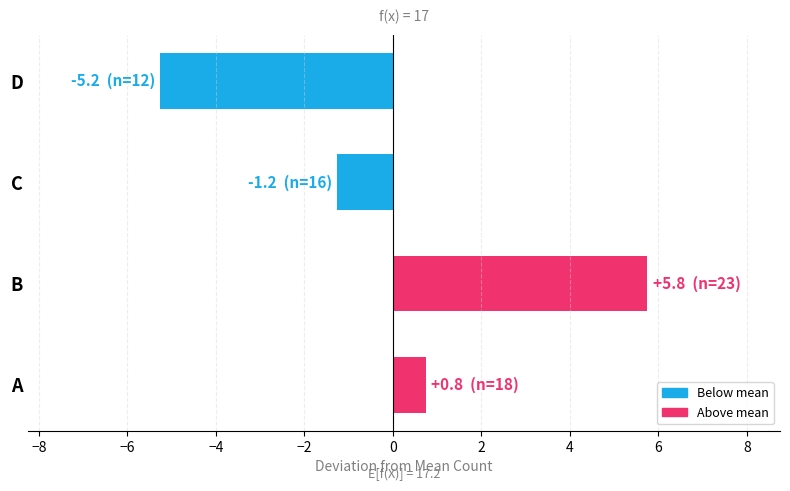

What is the change in value from C to D?

-4.0